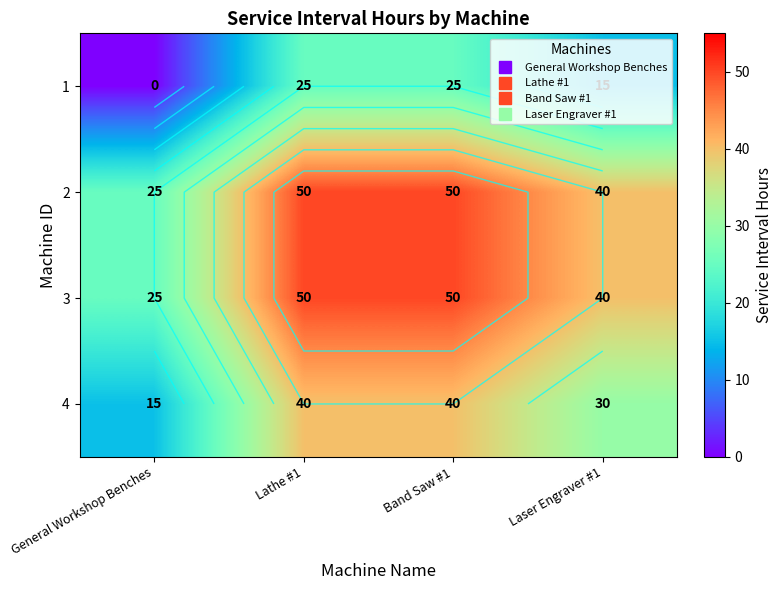

The 3 series shows 7 at General Workshop Benches. True or false?

False